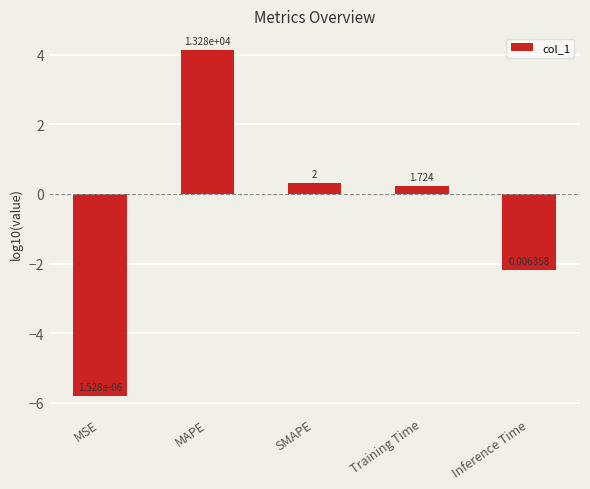

Does the chart contain any negative values?

Yes